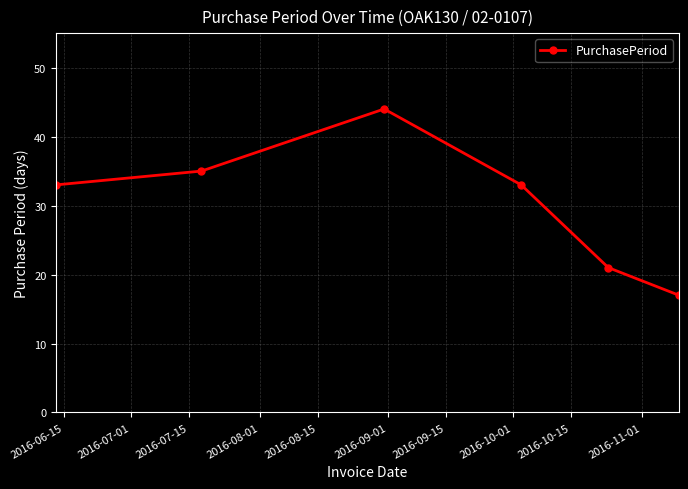

What is the greatest value displayed?

44